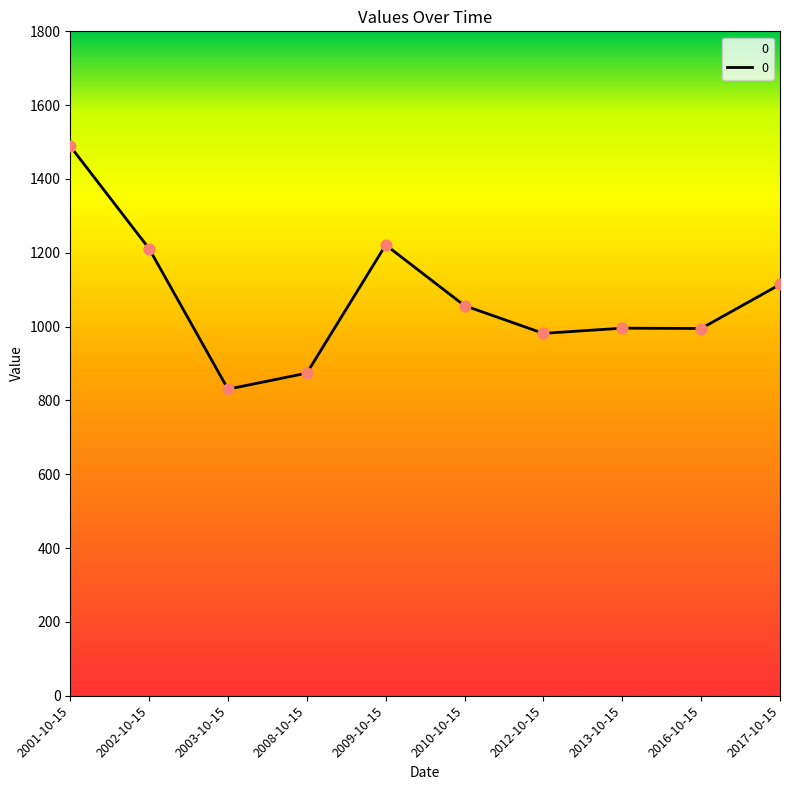

What is the change in value from 2010-10-15 to 2017-10-15?

+57.5